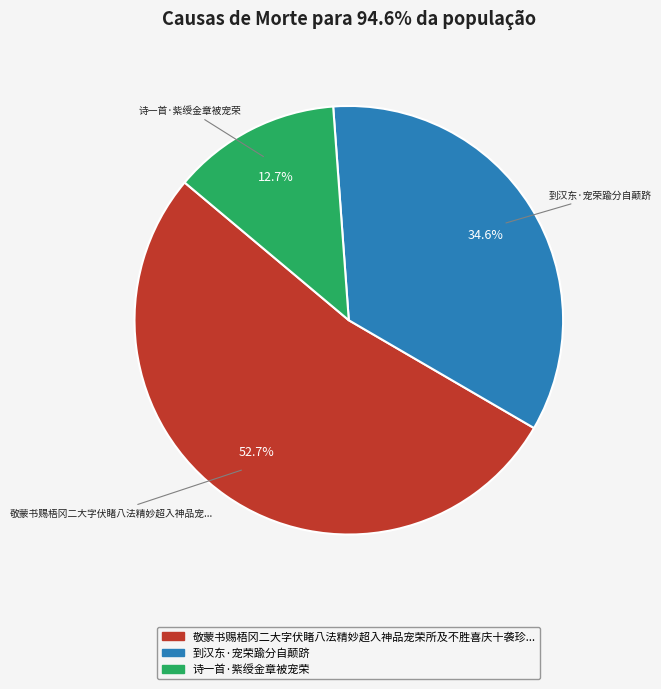

Is there any slice that represents more than half of the pie?

Yes